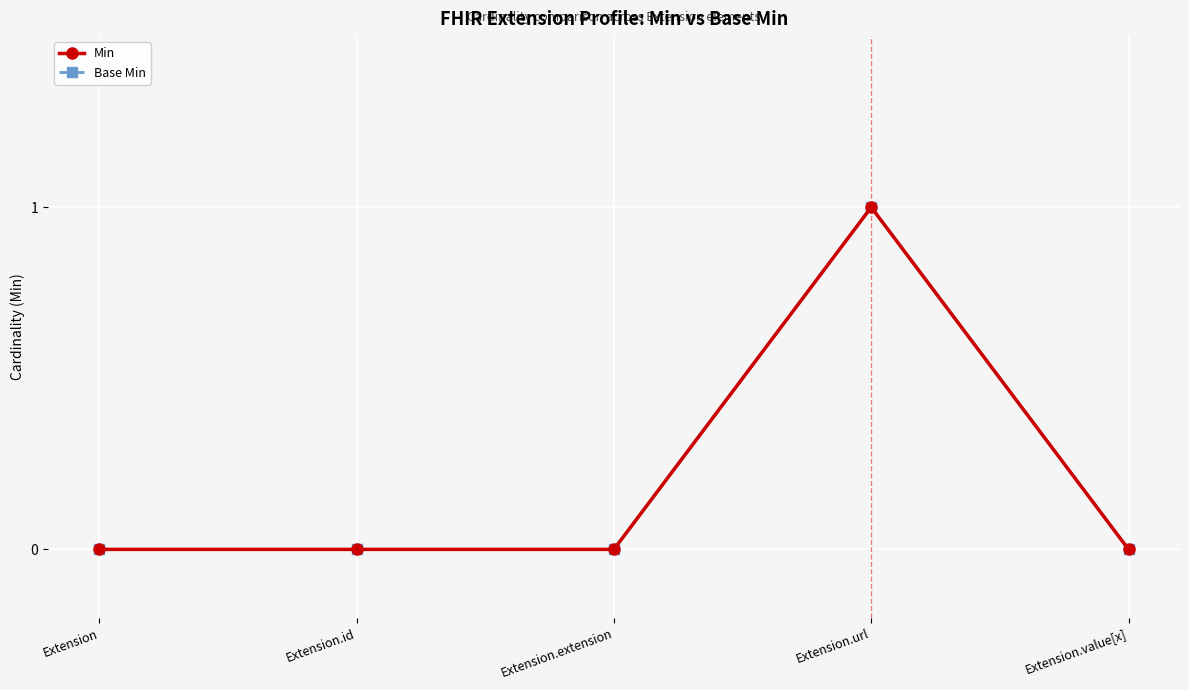

Is this an area chart (filled region under the line)?

No